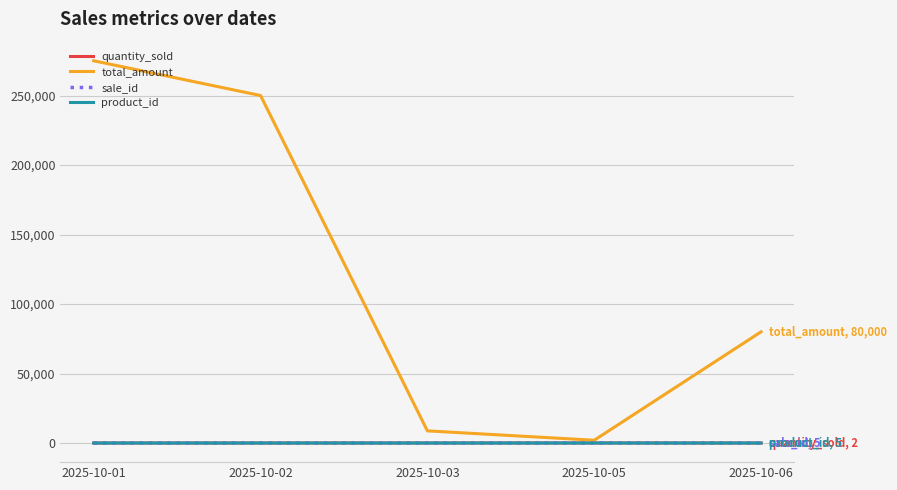

What is the total value across all series at 2025-10-06?

80012